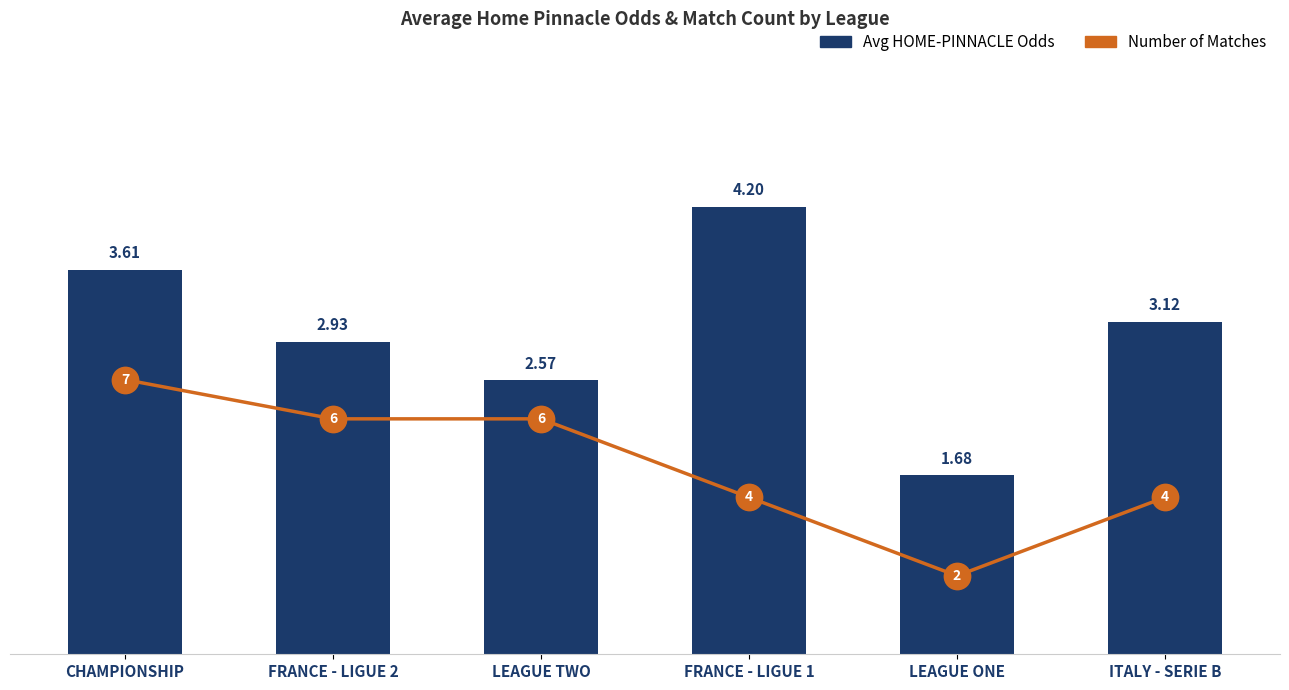

Reading left to right, transcribe all the data shown in this chart.

Avg HOME-PINNACLE Odds: CHAMPIONSHIP=3.6	FRANCE - LIGUE 2=2.9	LEAGUE TWO=2.6	FRANCE - LIGUE 1=4.2	LEAGUE ONE=1.7	ITALY - SERIE B=3.1
Number of Matches: CHAMPIONSHIP=7.0	FRANCE - LIGUE 2=6.0	LEAGUE TWO=6.0	FRANCE - LIGUE 1=4.0	LEAGUE ONE=2.0	ITALY - SERIE B=4.0